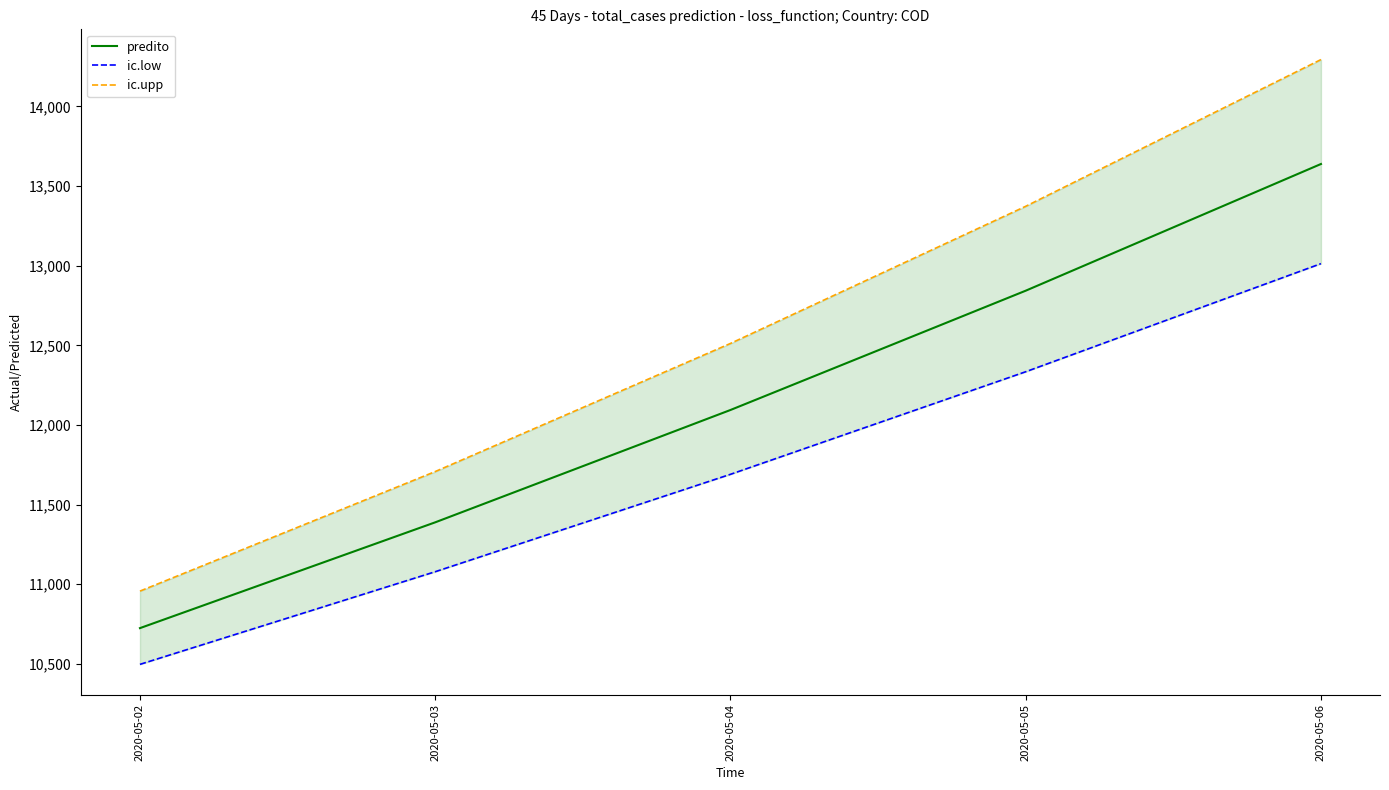

At which label does predito first exceed 12093?

2020-05-04